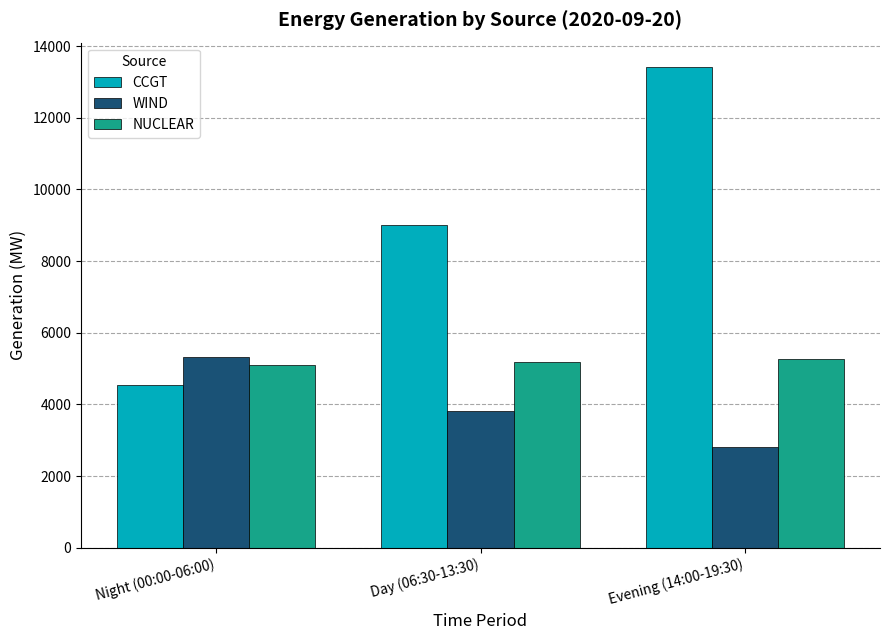

What value does the WIND series have at Day (06:30-13:30), to the nearest 100?

3800